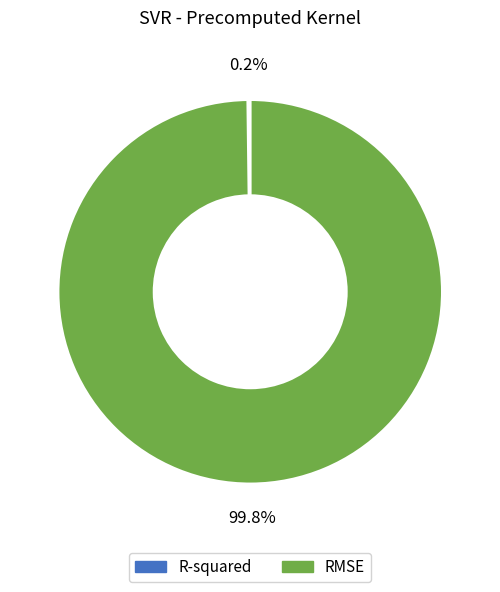

How much of the chart is everything except RMSE?

0.2%